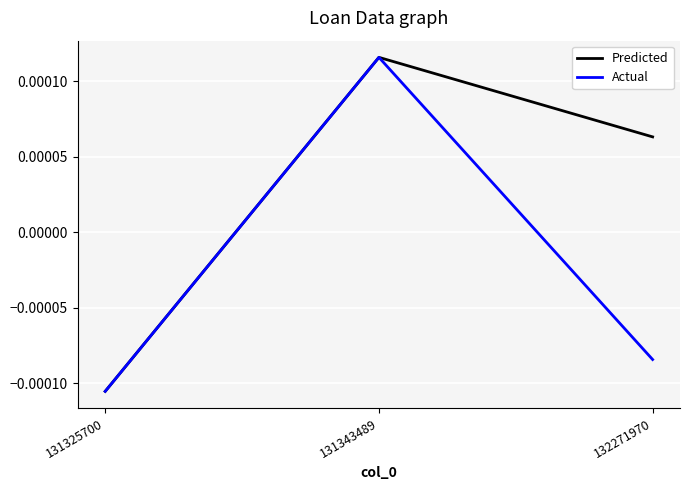

How many lines are shown in the chart?

2